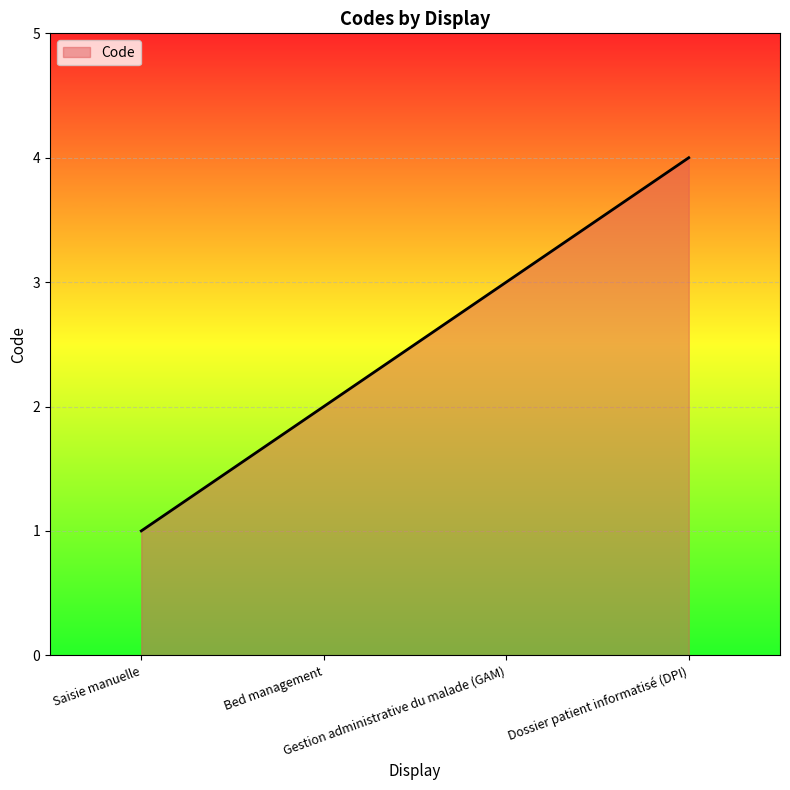

Rank the categories by value from lowest to highest.

Saisie manuelle, Bed management, Gestion administrative du malade (GAM), Dossier patient informatisé (DPI)